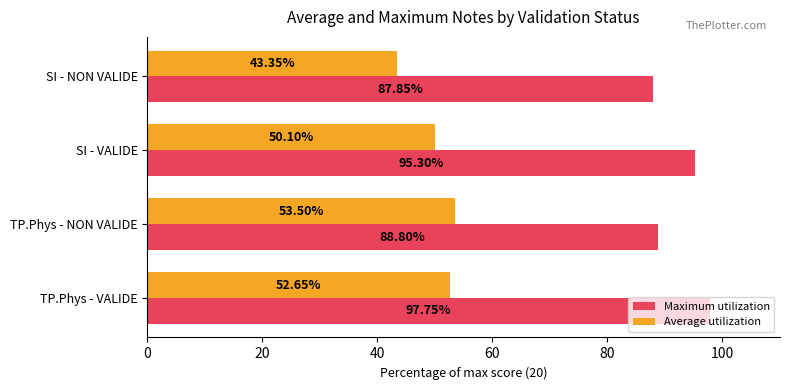

How many data points in Average utilization are less than 52?

2